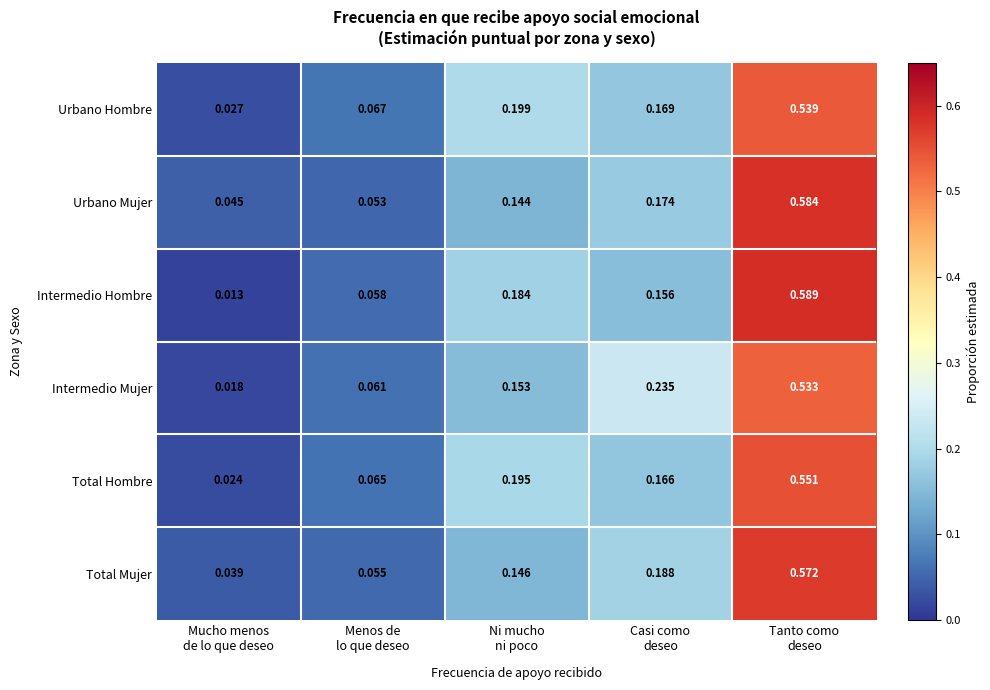

At how many categories does at least one series exceed 0?

5